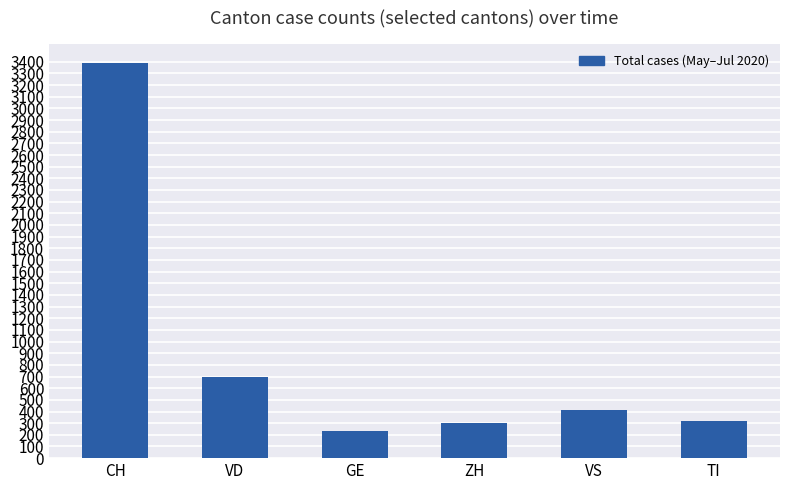

What is the ratio of the value at VS to the value at CH?

0.1